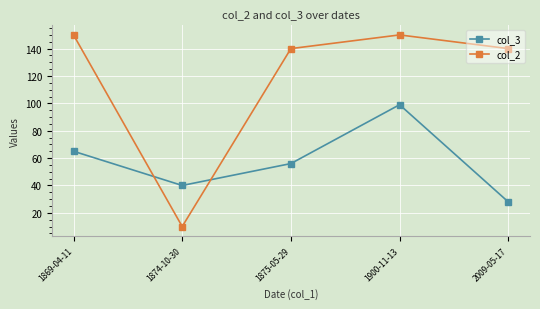

How many data points in col_3 are less than 56?

2